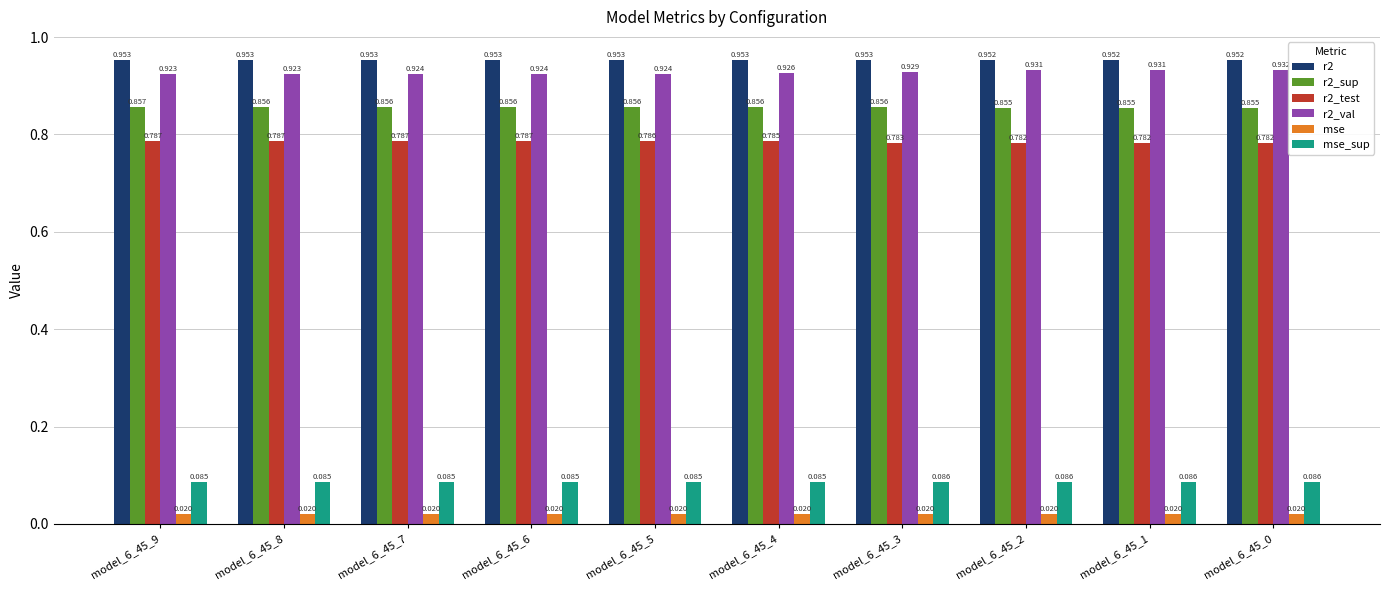

How many series are shown in this chart?

6